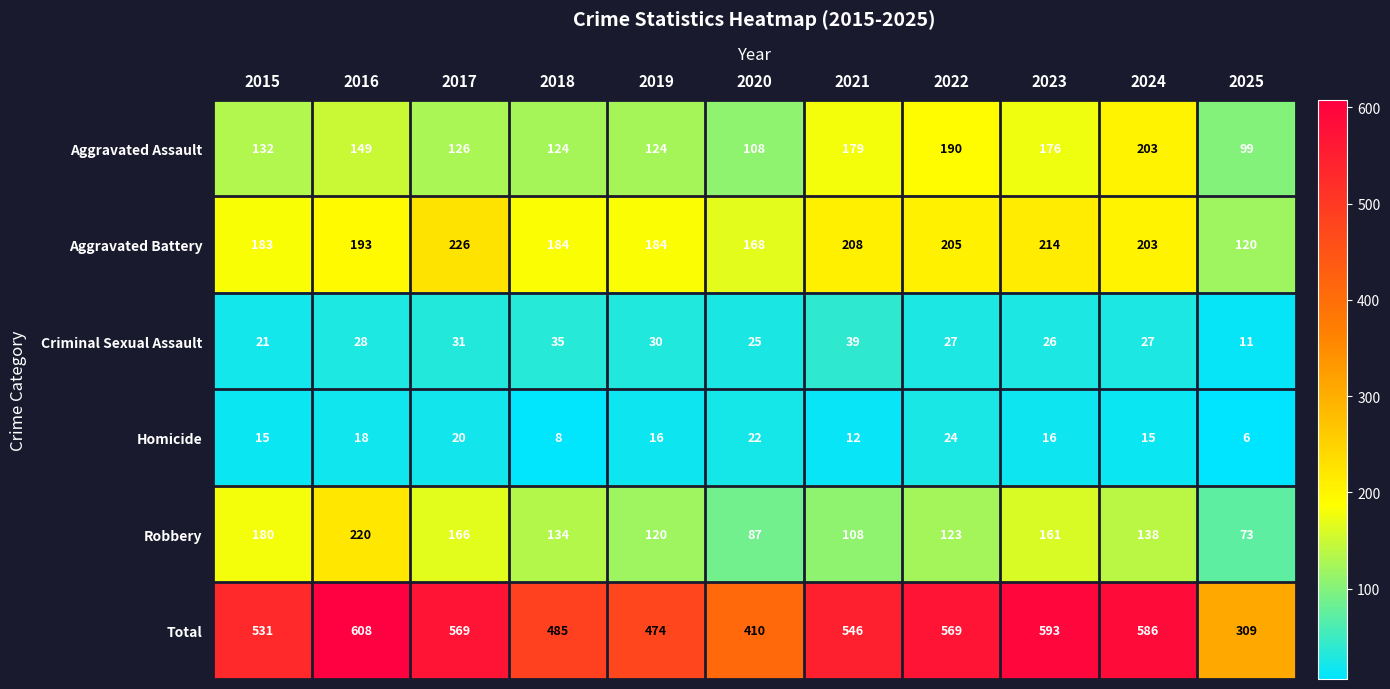

List the series in order of their peak value, highest first.

Total, Aggravated Battery, Robbery, Aggravated Assault, Criminal Sexual Assault, Homicide